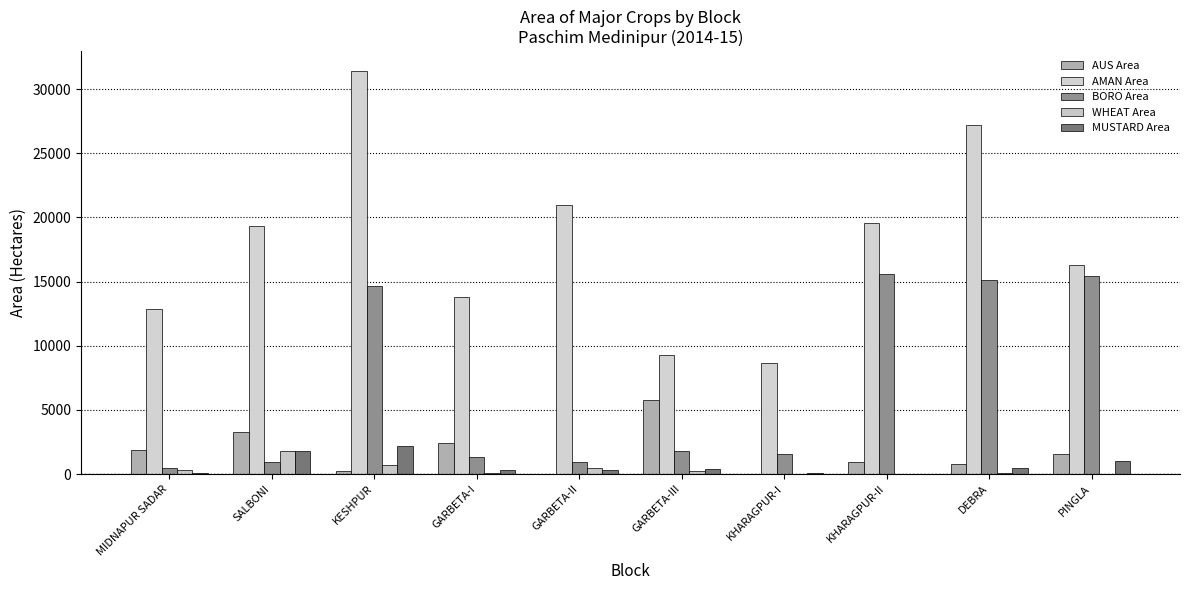

Count the number of categories in the chart.

10